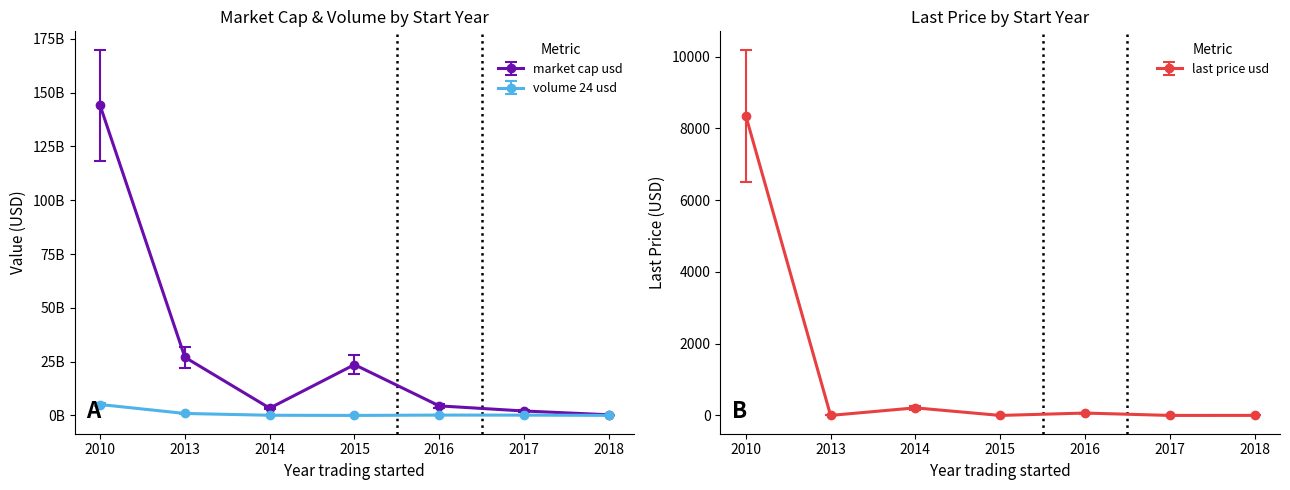

At which label is last_price_usd closest to 3260?

2014